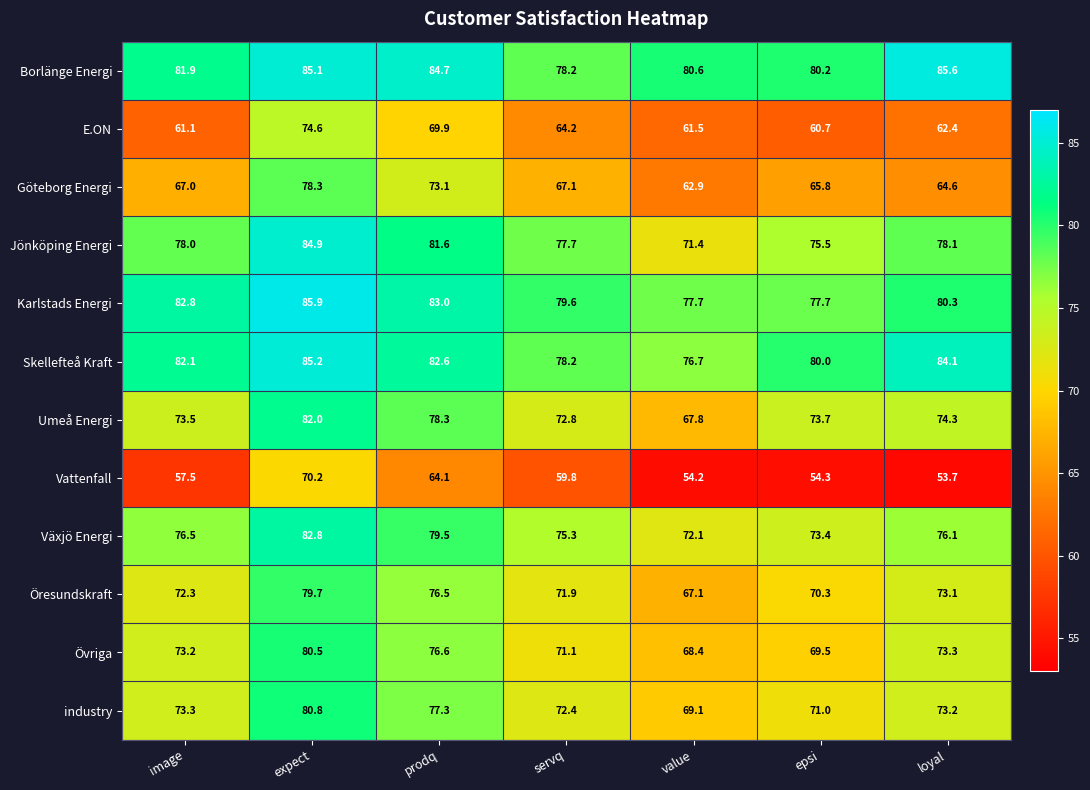

Is the value of Övriga at servq greater than the value of Jönköping Energi at value?

No